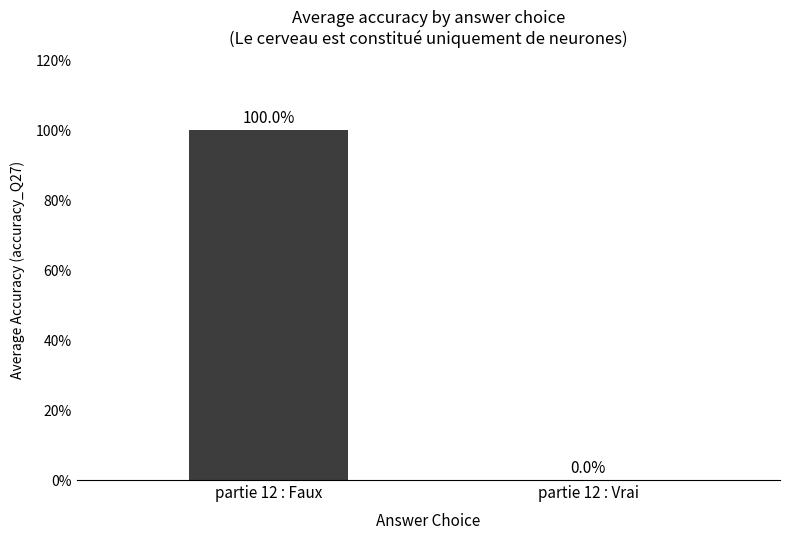

True or false: the data shows 140 at partie 12 : Faux.

False